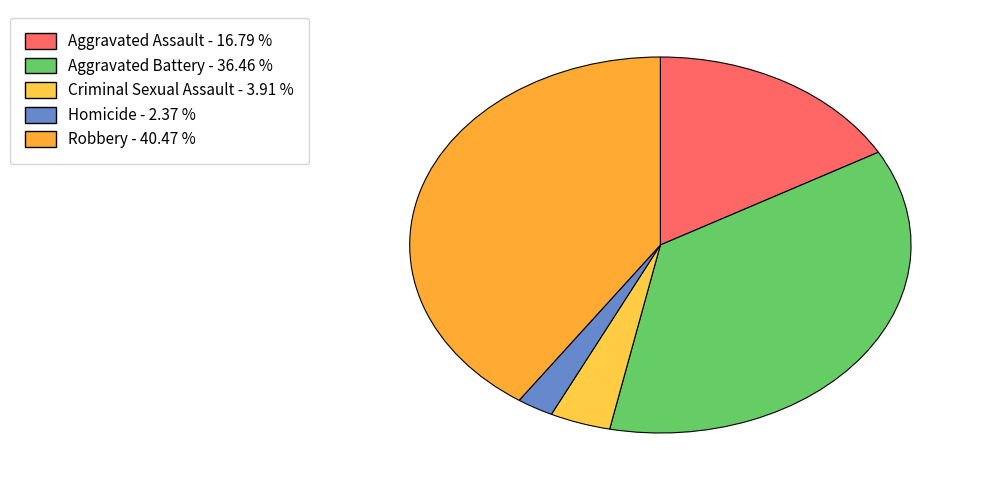

Is it true that Criminal Sexual Assault is 4% of the pie?

True